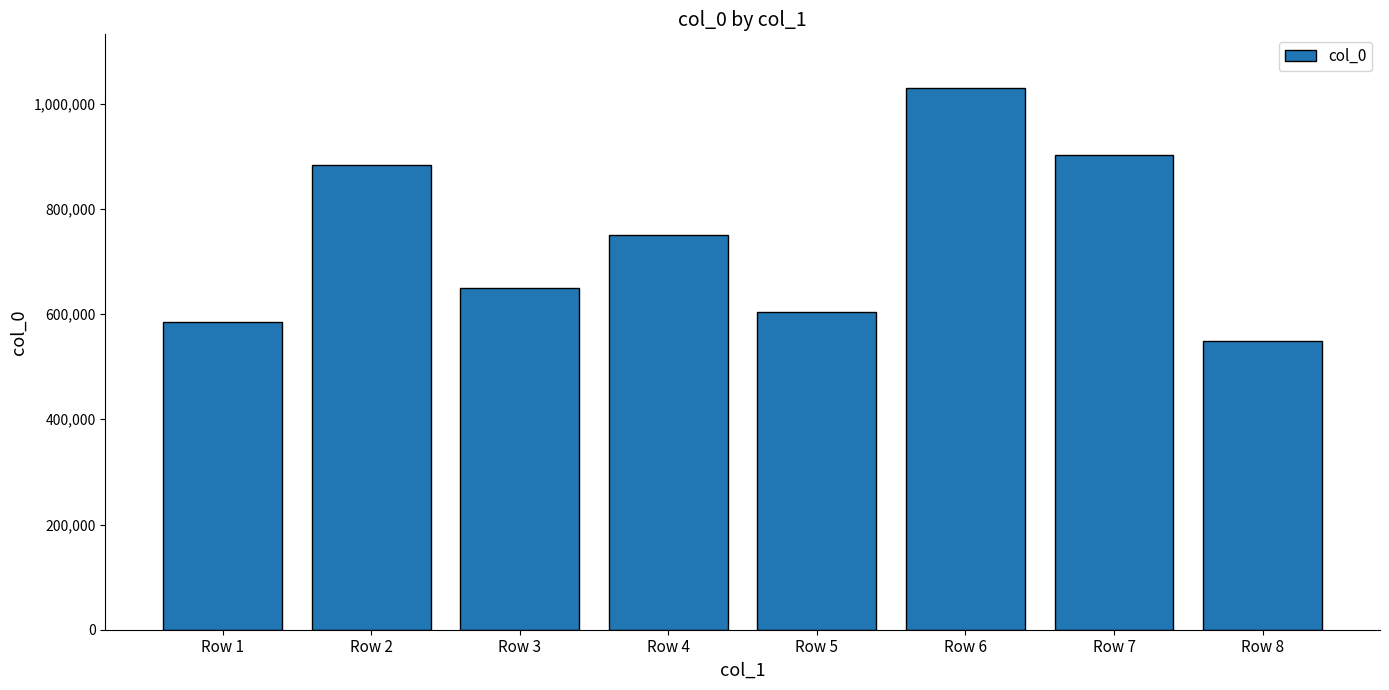

Reading right to left, transcribe all the data shown in this chart.

Row 8=549603	Row 7=903163	Row 6=1028843	Row 5=603504	Row 4=750464	Row 3=650427	Row 2=883576	Row 1=585769